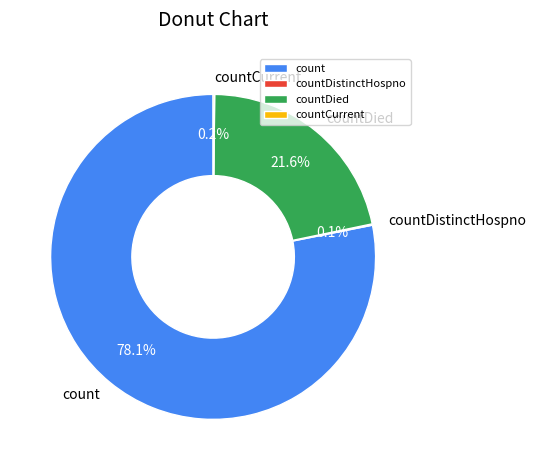

Which slice is the largest?

count